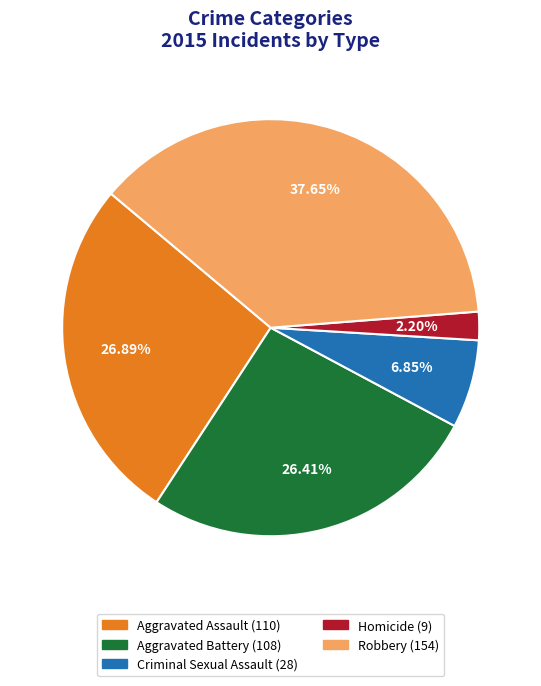

To the nearest percent, what is the difference between the Aggravated Assault and Homicide slice percentages?

25%